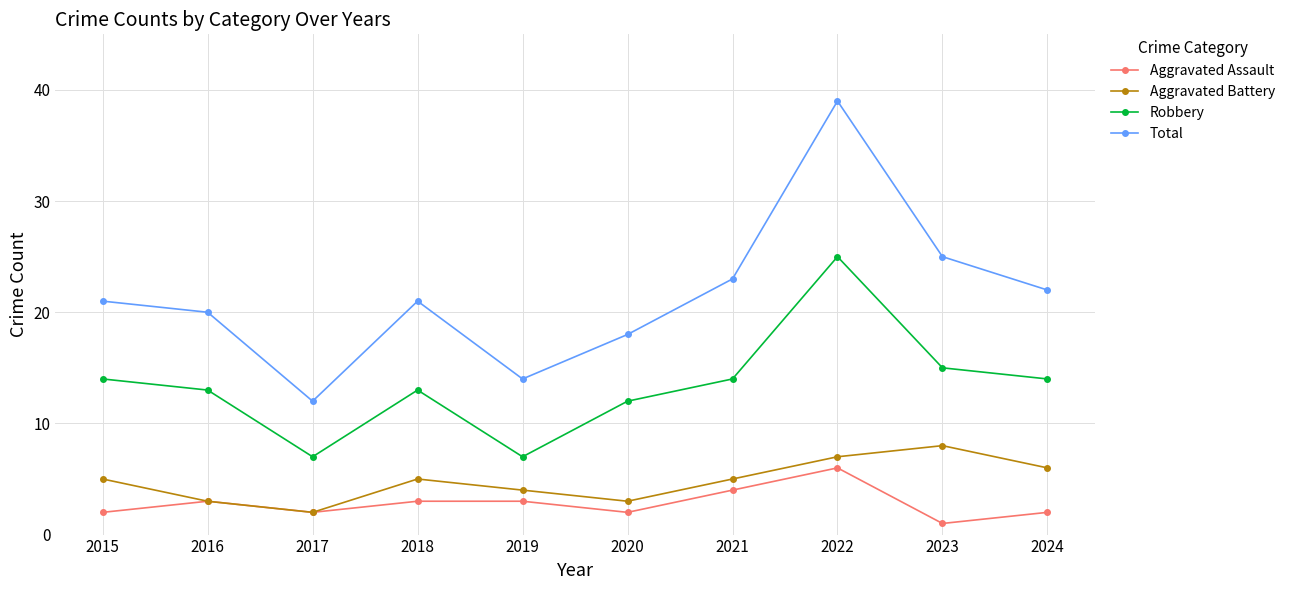

At which category is the sum across all series the highest?

2022